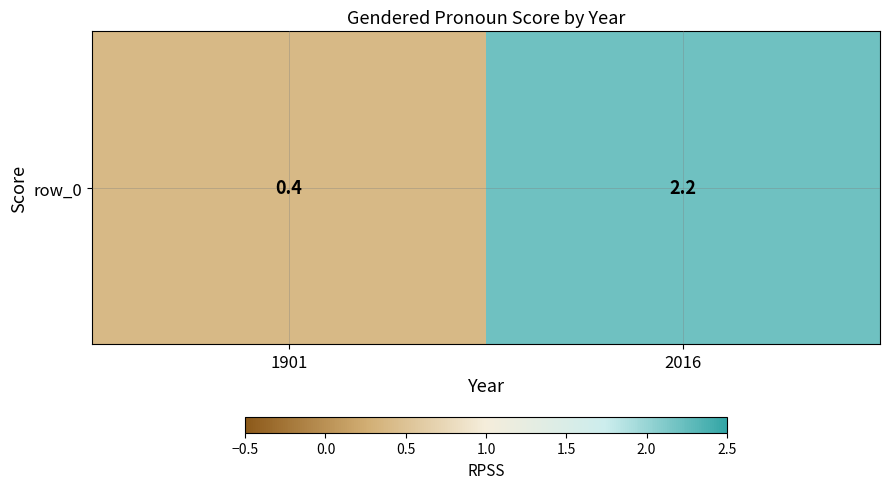

What is the ratio of the value at 1901 to the value at 2016?

0.2